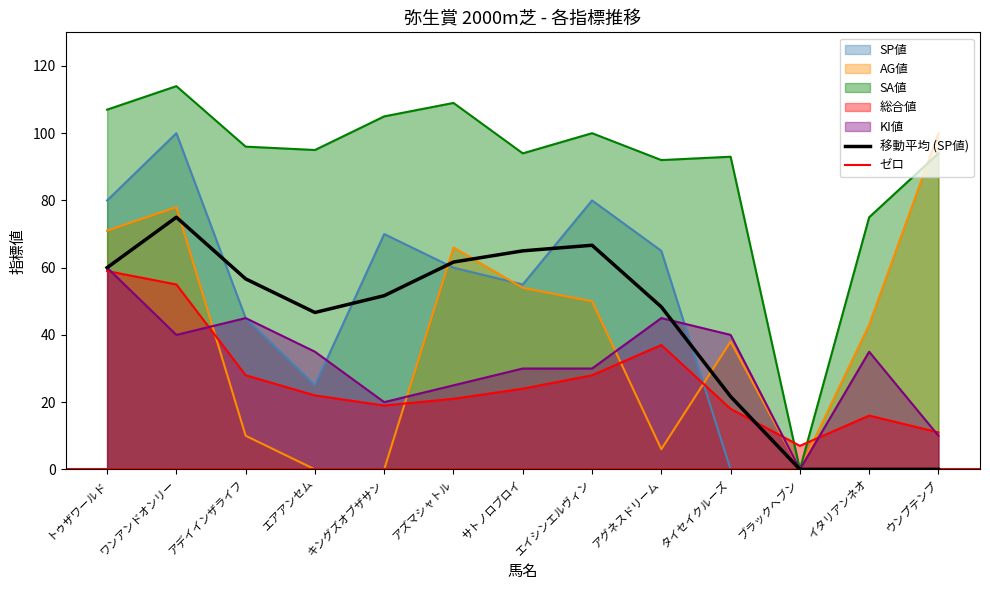

Which has a higher value, アデイインザライフ or キングズオブザサン?

キングズオブザサン